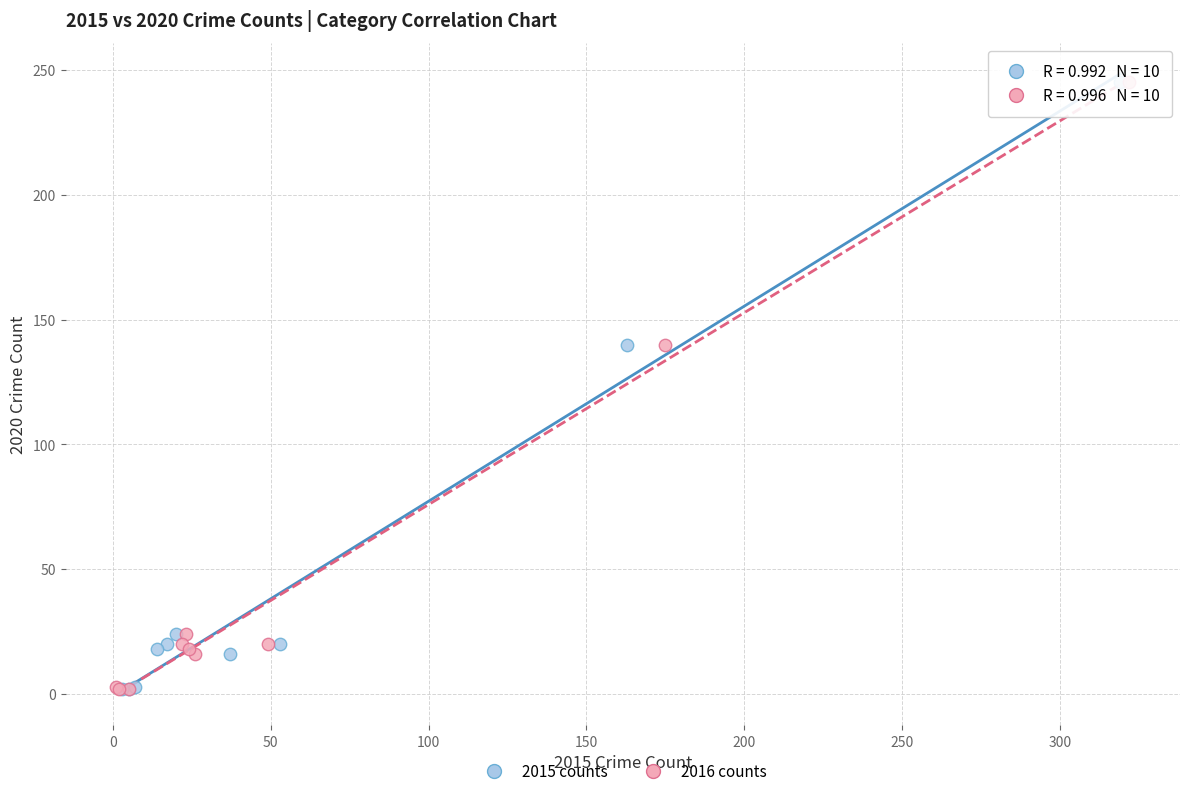

What are all the series names shown in the legend?

2015 counts, 2016 counts